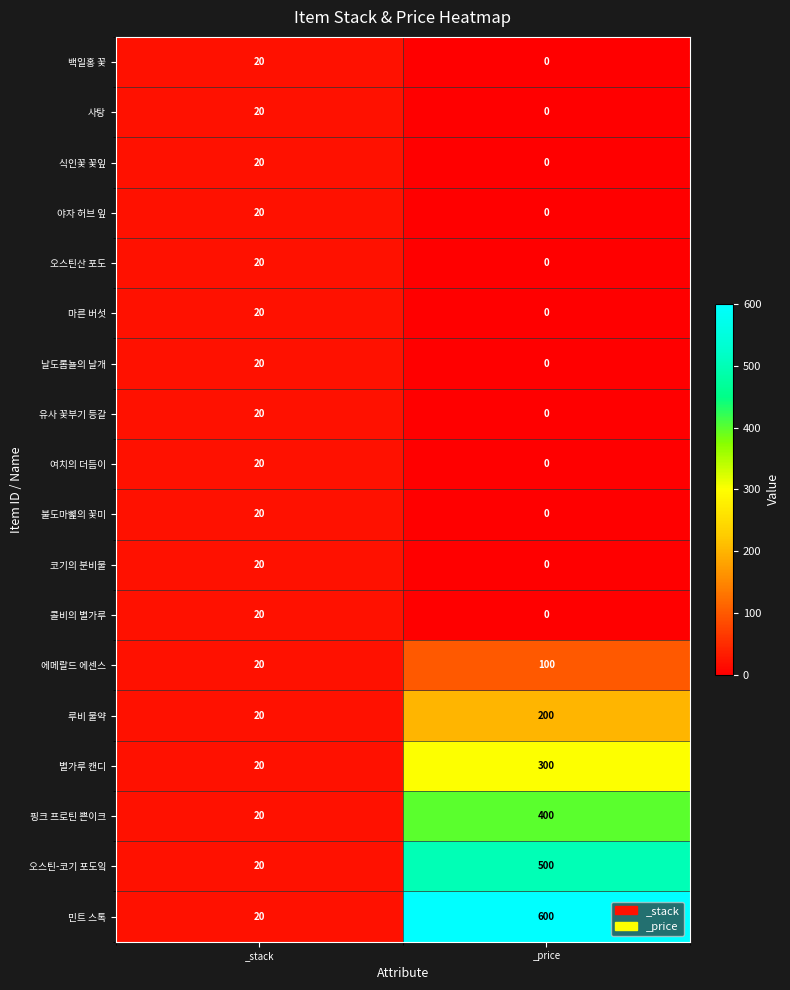

What is the sum of the 민트 스톡 values at _stack and _price?

620